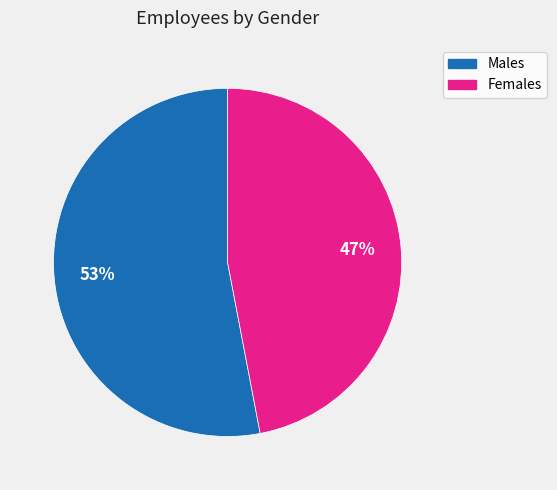

To the nearest percent, what is the difference between the largest and smallest slice percentages?

6%